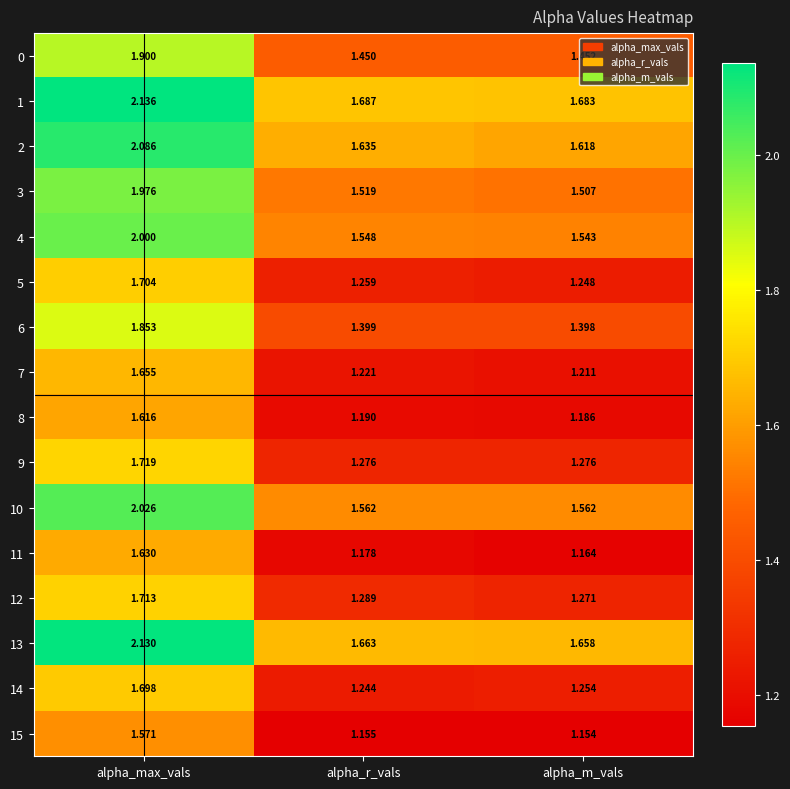

At which label is 7 closest to 1?

alpha_m_vals